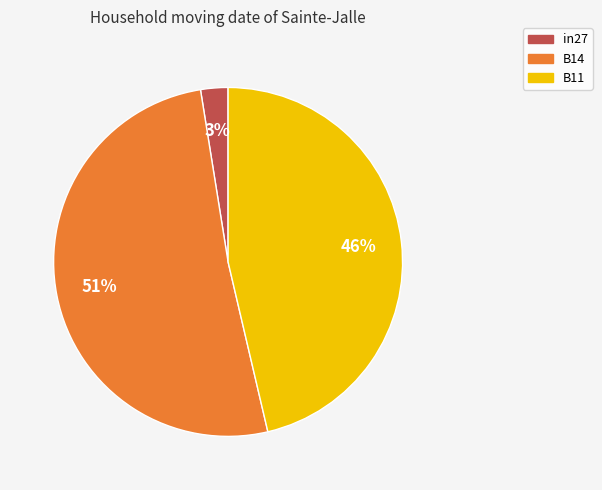

To the nearest percent, what is the combined percentage of in27 and B14?

54%